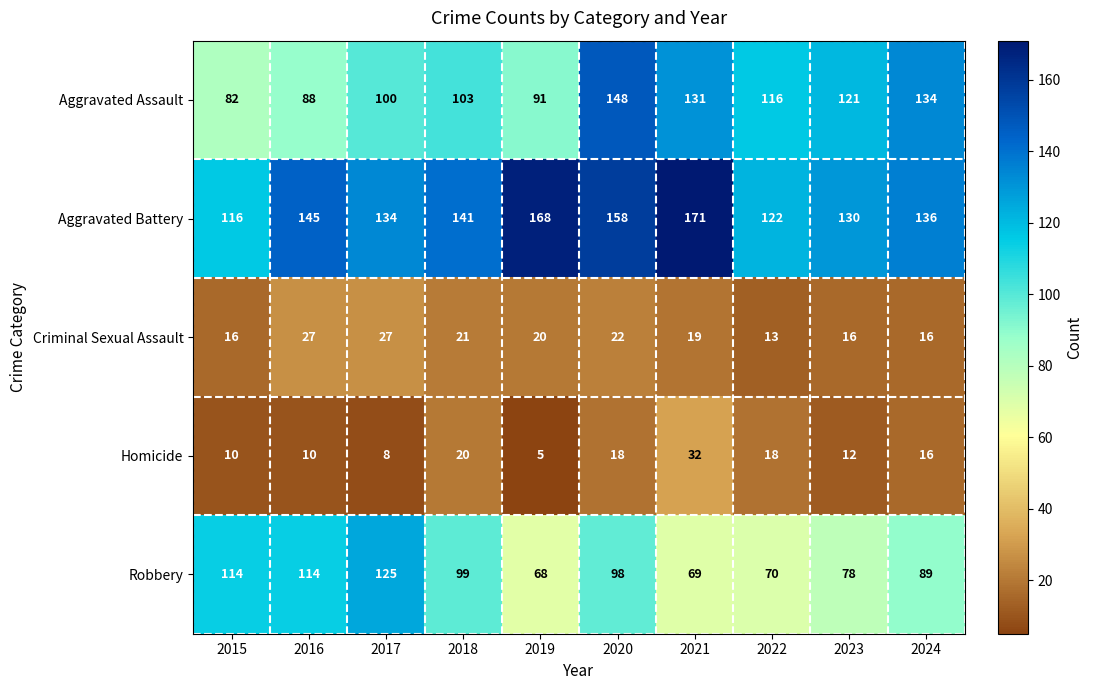

What is the maximum value for Aggravated Battery?

171